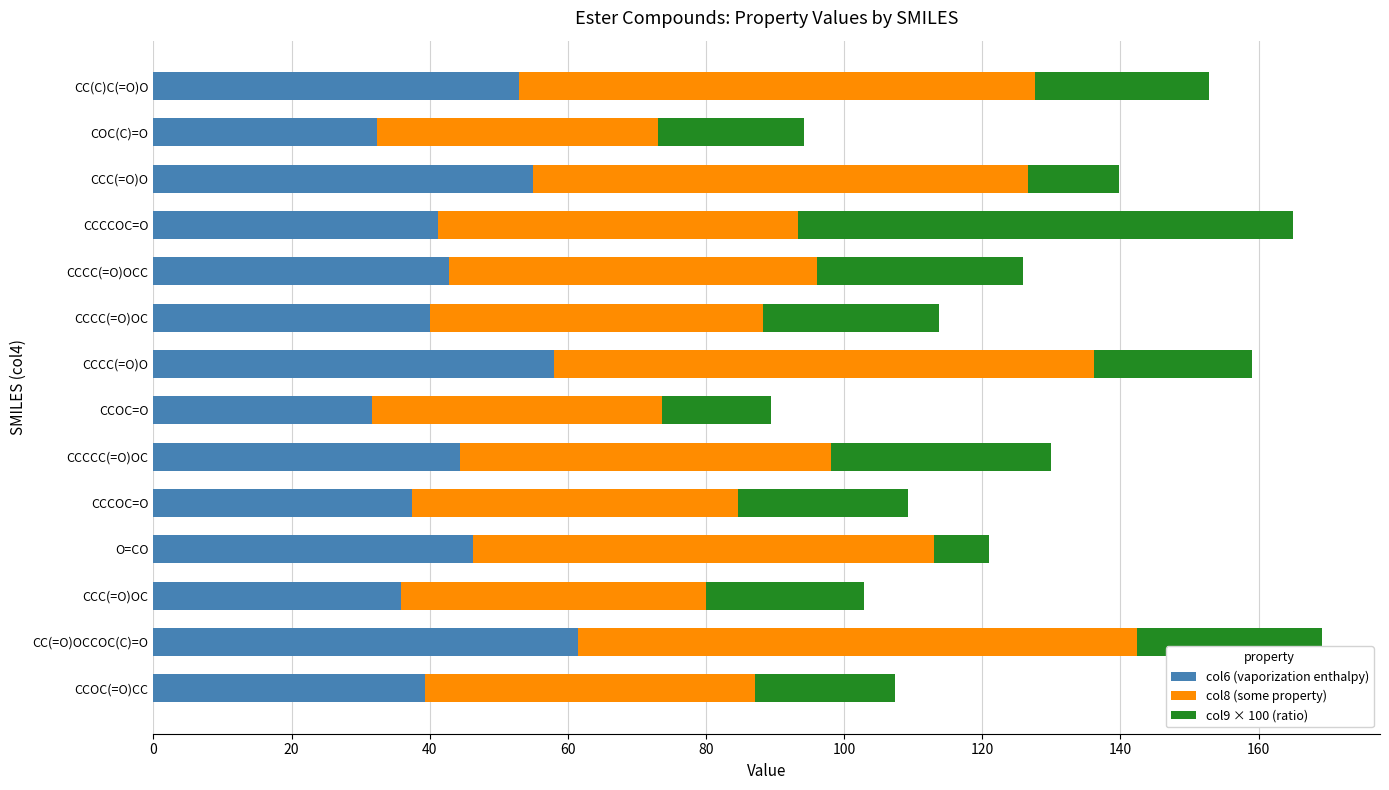

What is the lowest value of the col6 (vaporization enthalpy) series?

31.6